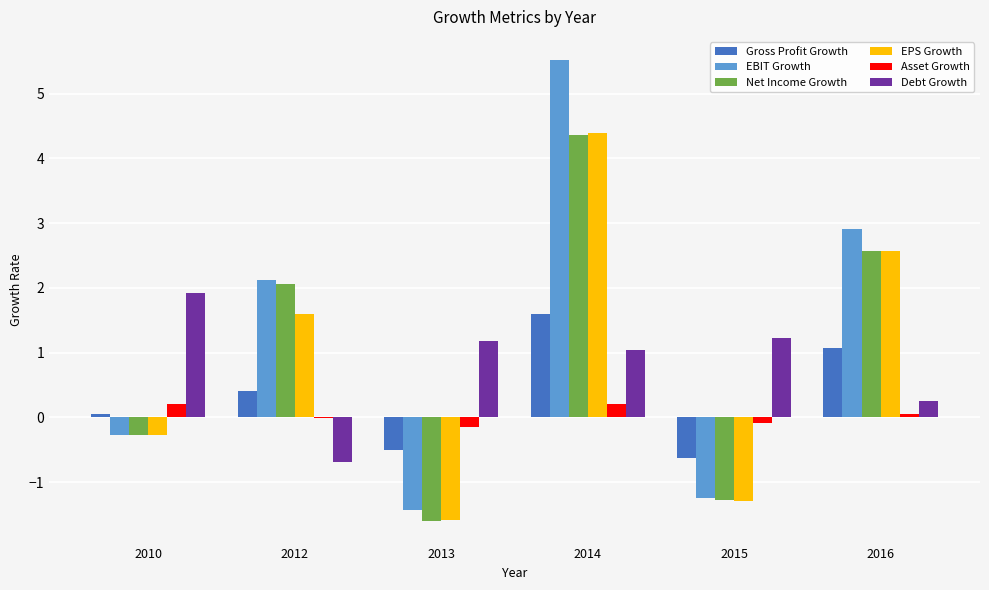

What is the maximum value shown in the chart?

5.5